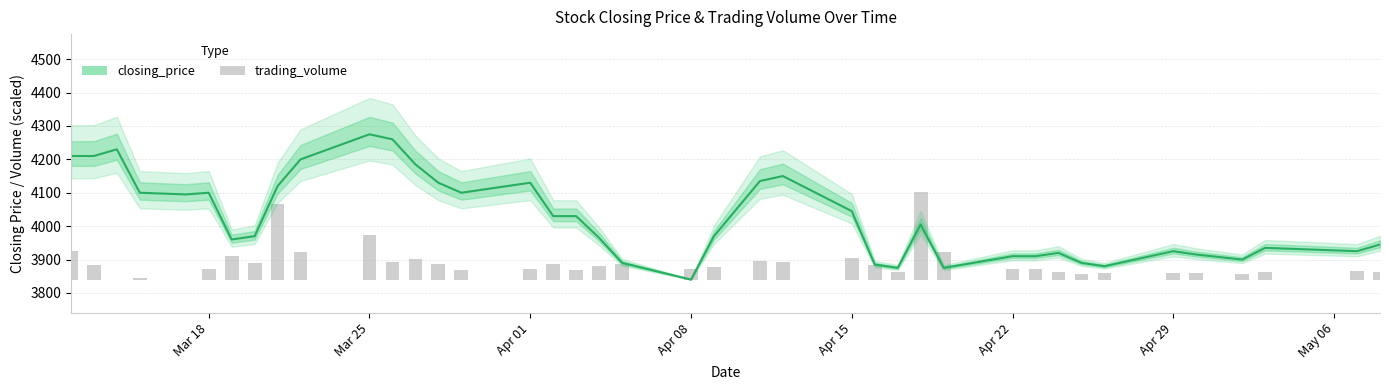

What is the minimum value for closing_price?

3840